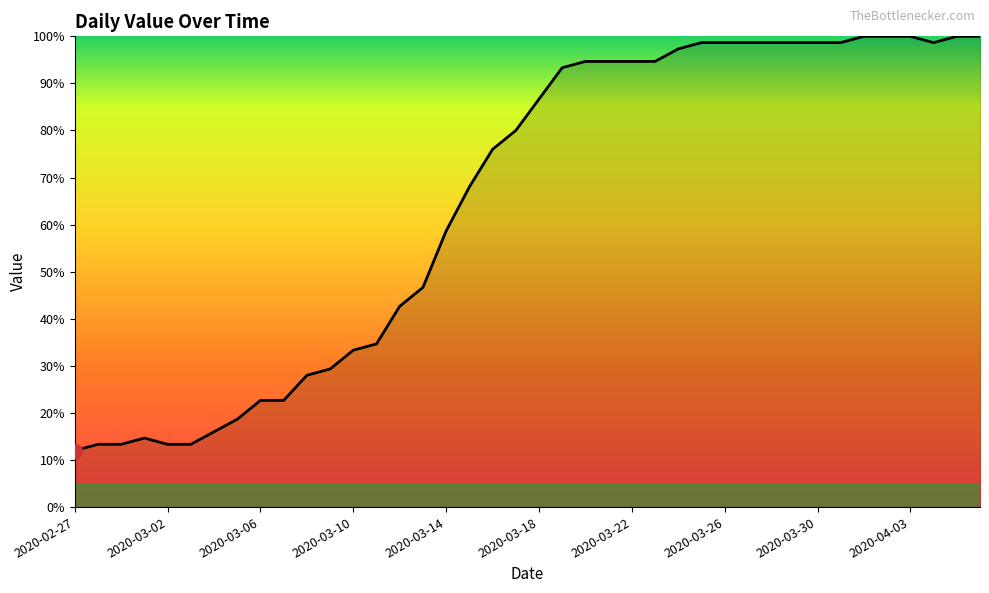

What is the difference between the maximum and minimum values?

88.0